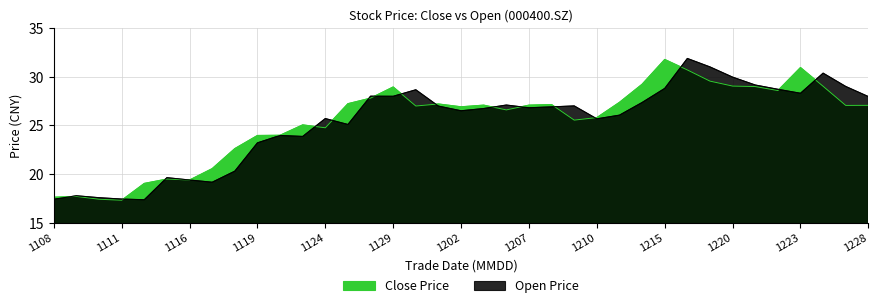

At which category is the sum across all series the highest?

28